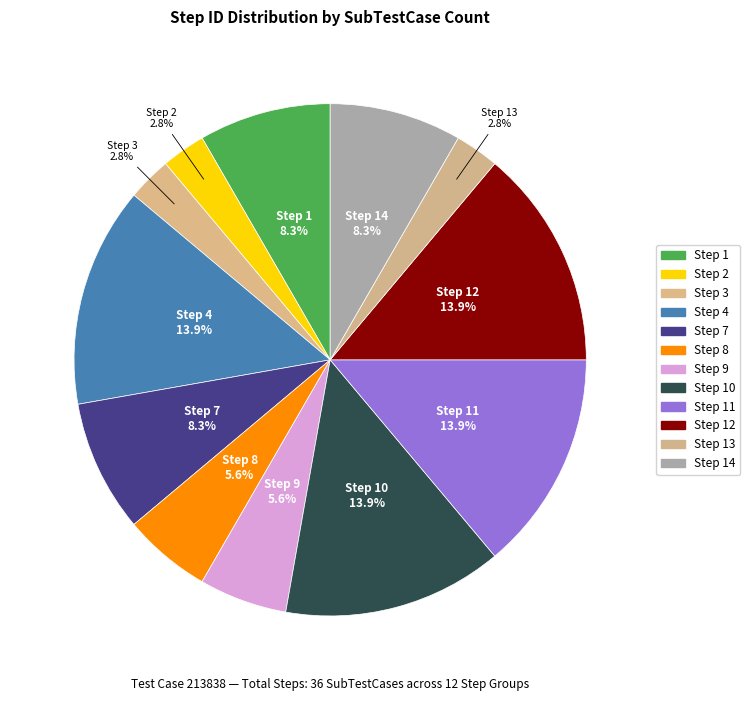

Which category has the biggest portion of the pie?

Step 4